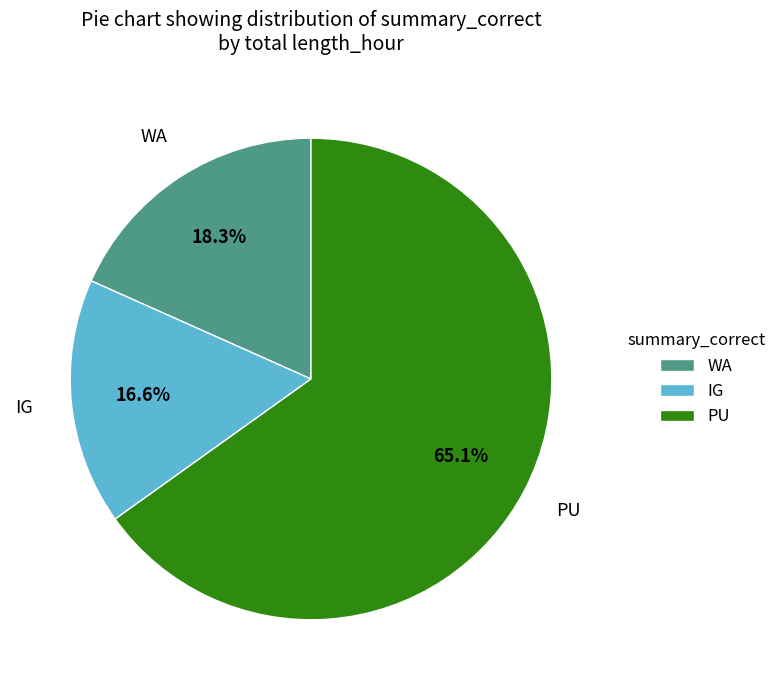

How many segments does this pie chart have?

3